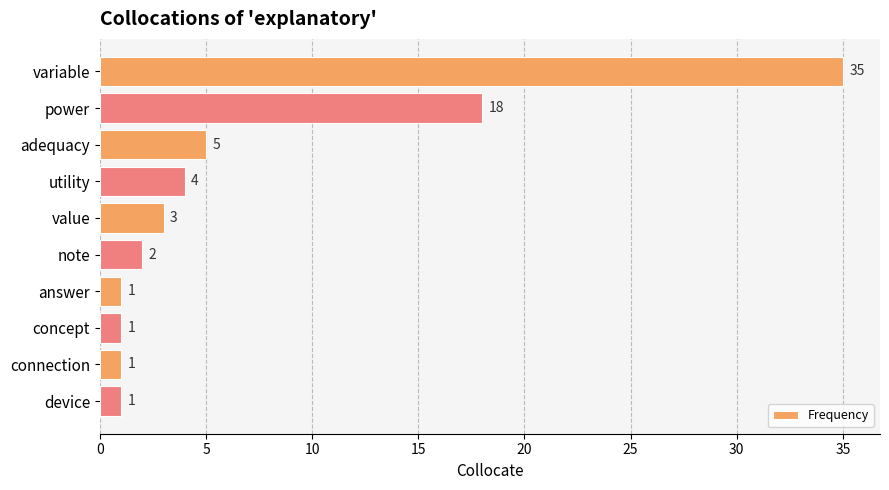

At which category does the chart reach its peak across all series?

variable